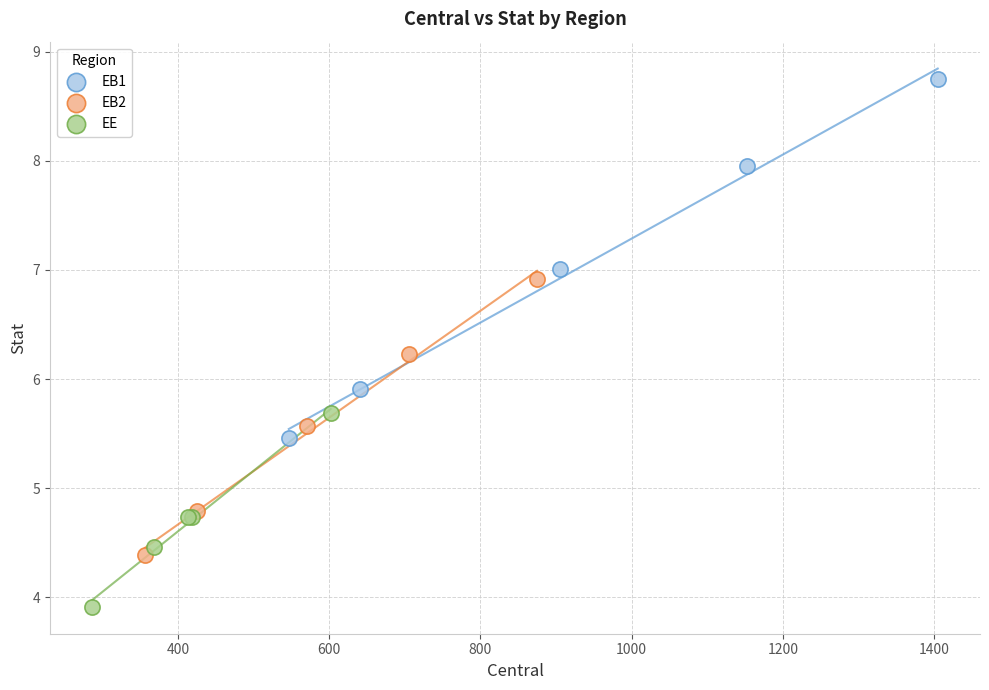

What are all the series names shown in the legend?

EB1, EB2, EE